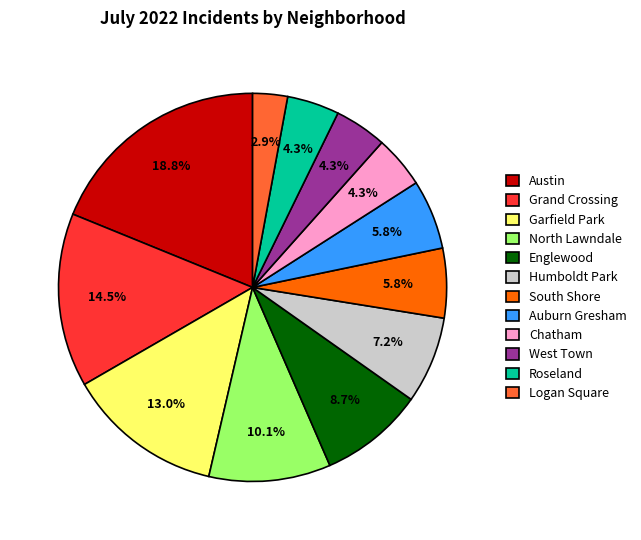

What is the ratio of the value at Garfield Park to the value at Auburn Gresham?

2.2